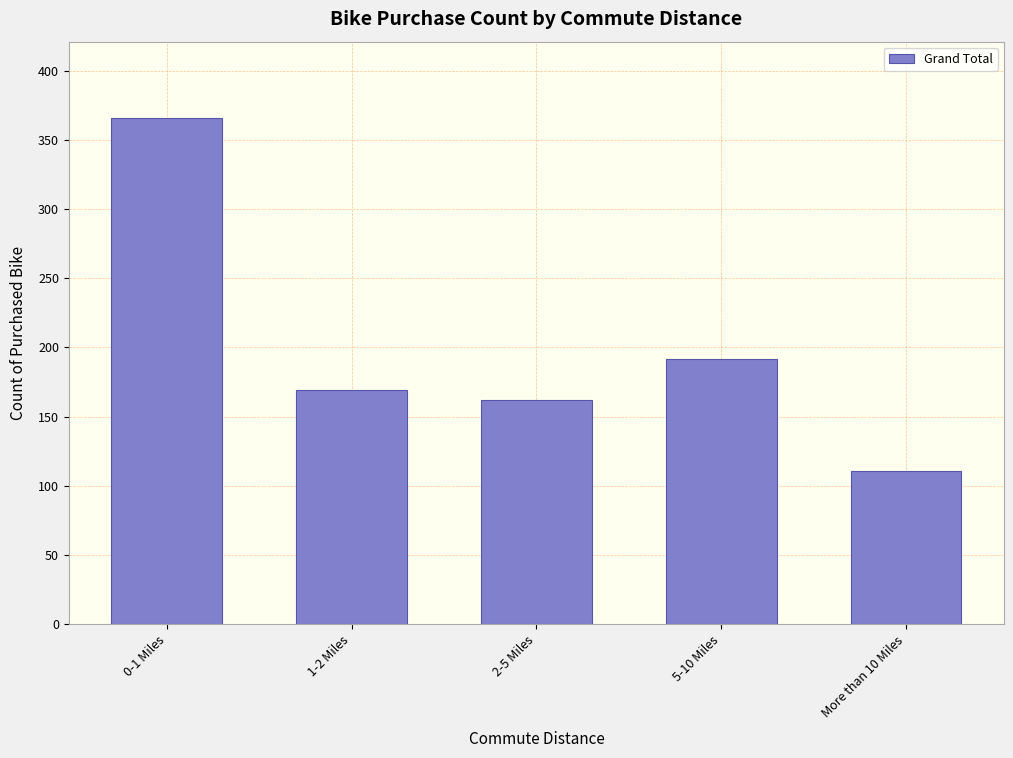

Reading right to left, what are all the values shown in this chart?

More than 10 Miles=111	5-10 Miles=192	2-5 Miles=162	1-2 Miles=169	0-1 Miles=366